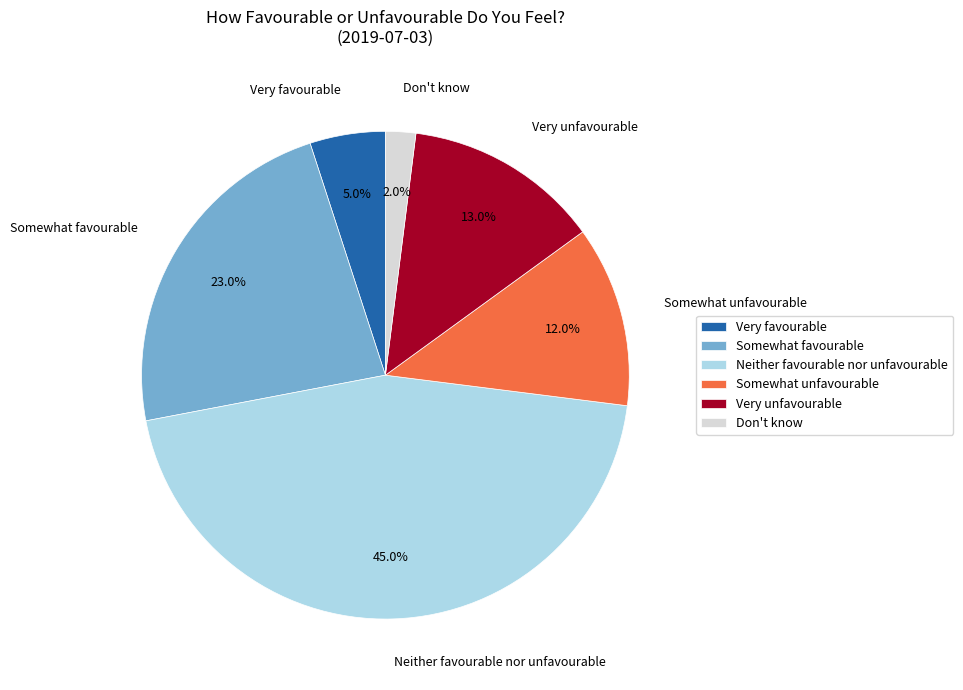

Is Very unfavourable the majority of the pie?

No